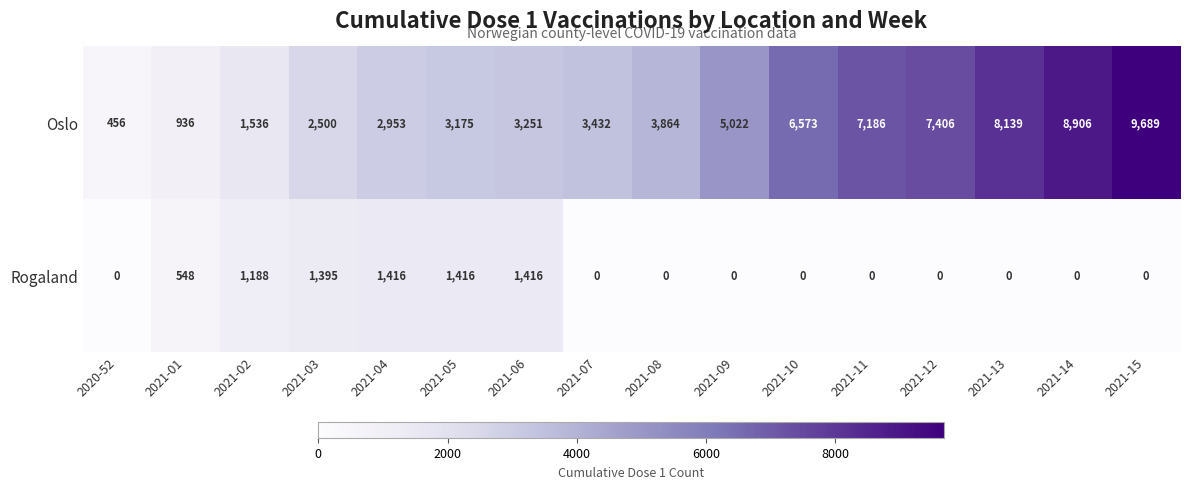

At 2021-03, list the series in order from largest to smallest.

Oslo, Rogaland